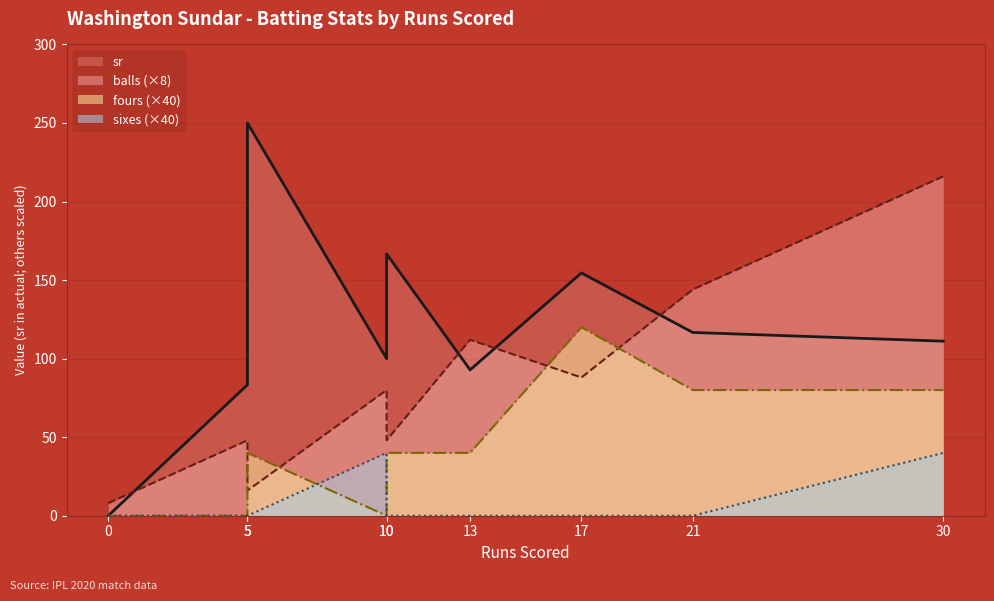

The value of sixes at 21 is -17.2. True or false?

False